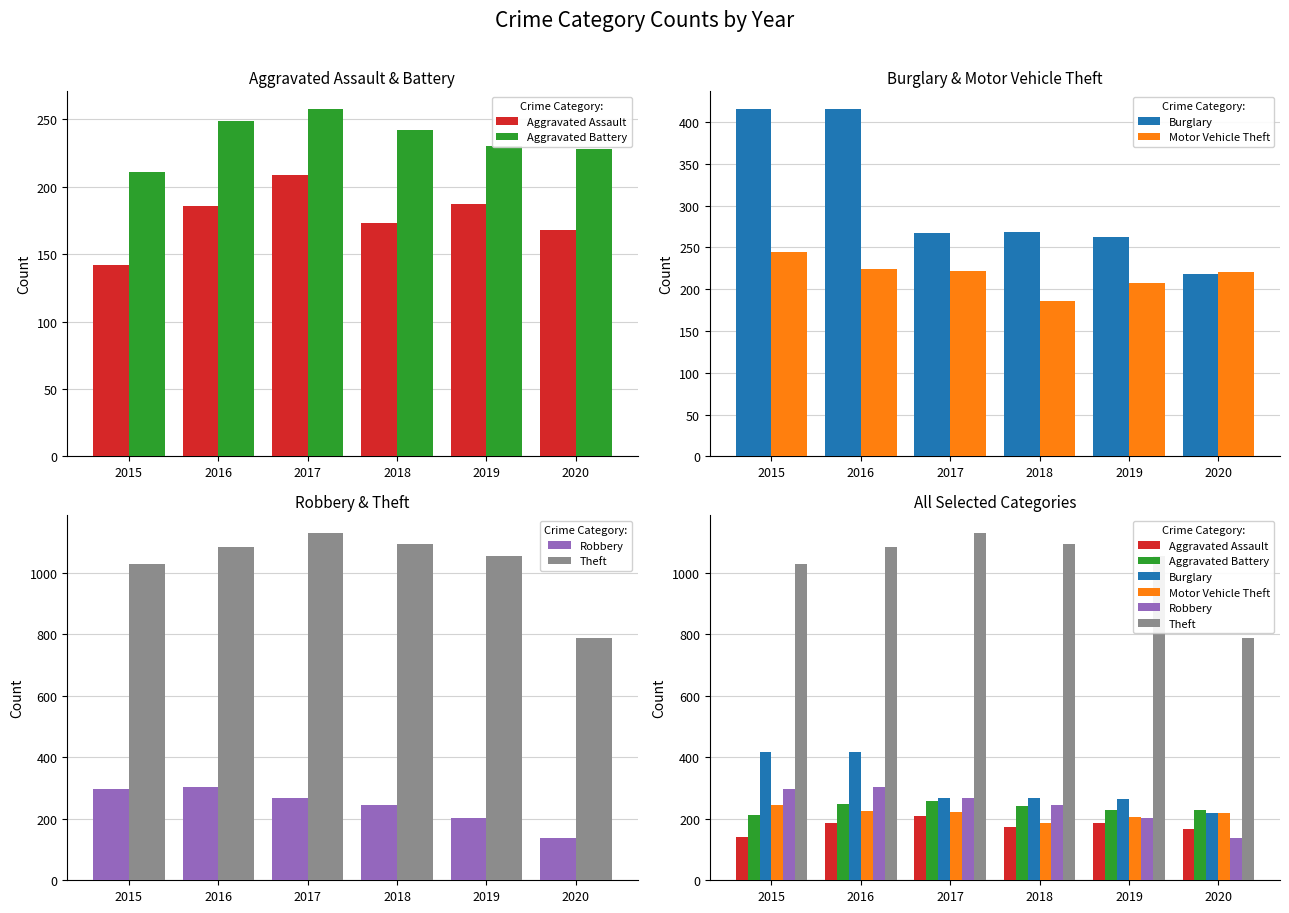

Reading left to right, what are all the values shown in this chart?

Aggravated Assault: 142	186	209	173	187	168
Aggravated Battery: 211	249	258	242	230	228
Burglary: 416	416	267	268	263	218
Motor Vehicle Theft: 244	224	222	186	207	220
Robbery: 296	302	266	244	204	138
Theft: 1027	1084	1130	1094	1055	788